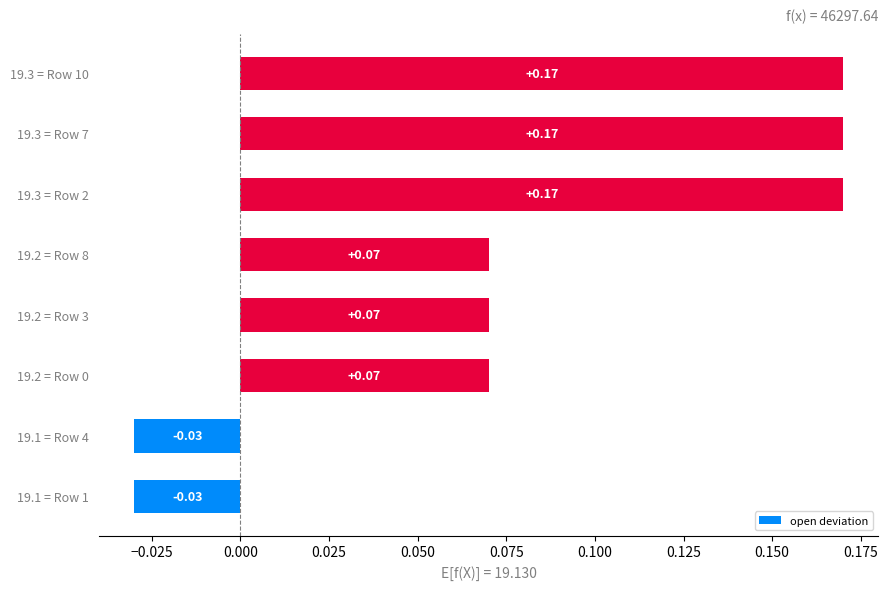

What is the change in value from 19.1 = Row 4 to 19.2 = Row 0?

+0.1